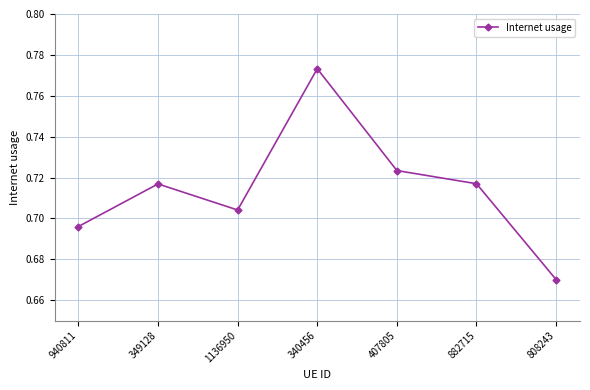

Count the number of data series in this chart.

1